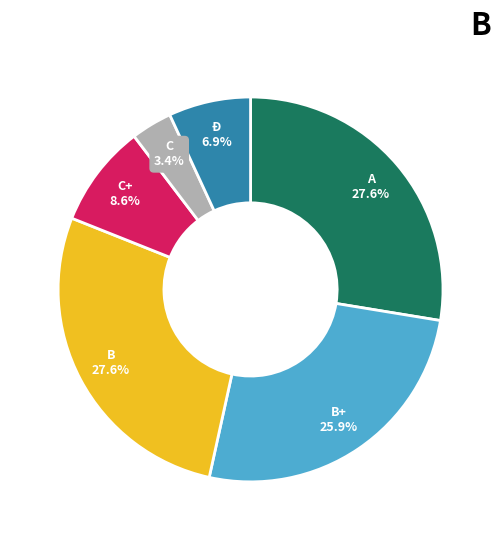

To the nearest percent, what is the average slice percentage?

17%